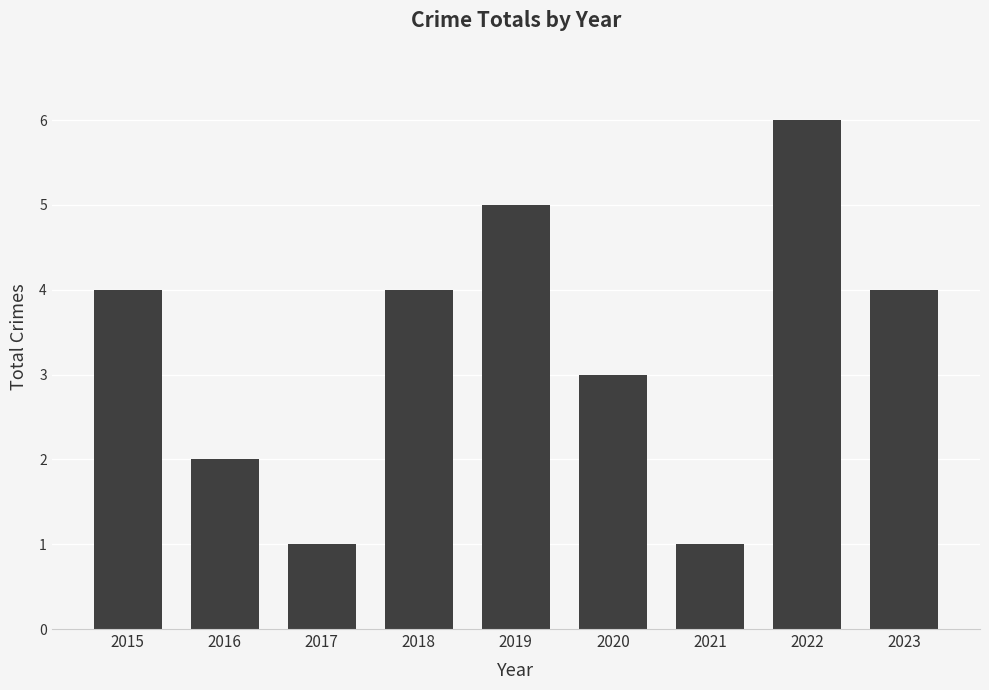

What is the difference between the maximum and second lowest values?

5